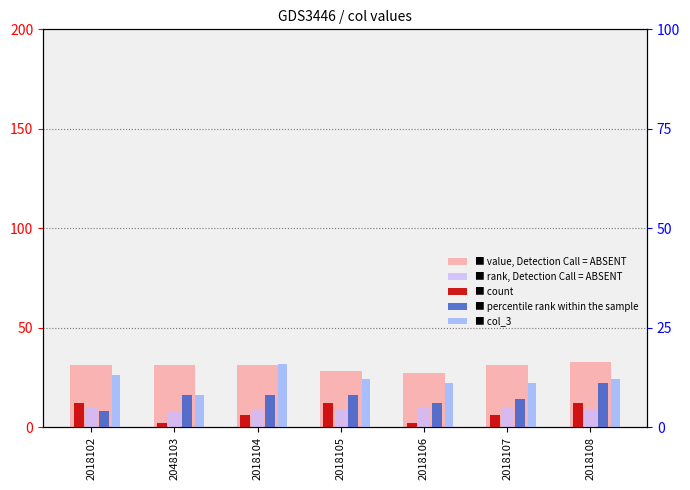

What is the sum of all col_2 (percentile) values?

52